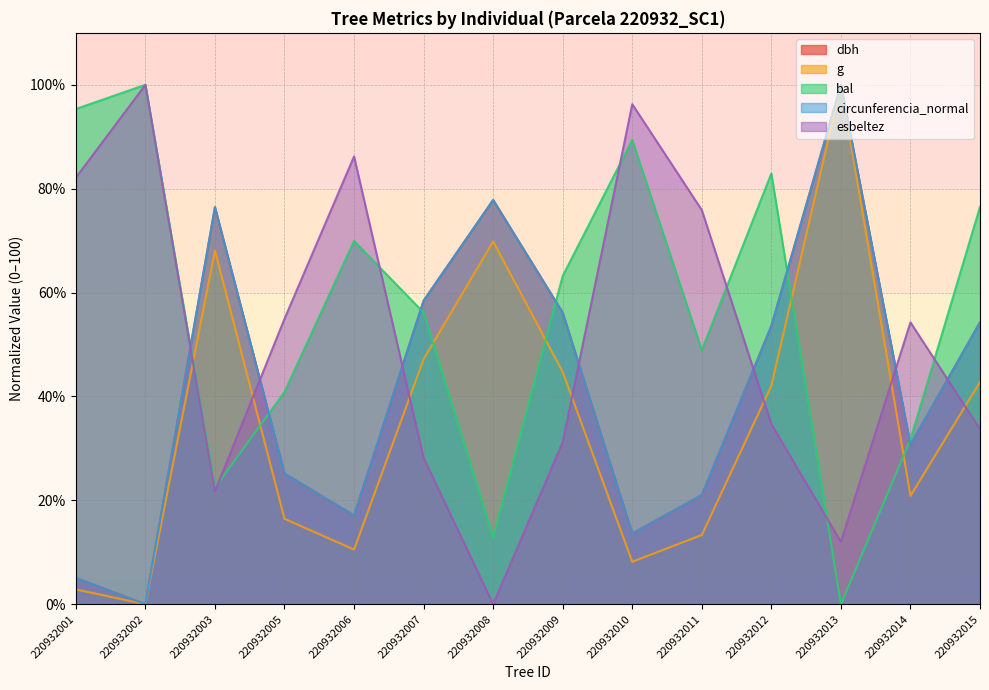

Between which two adjacent categories do bal and circunferencia_normal first intersect?

220932002 and 220932003